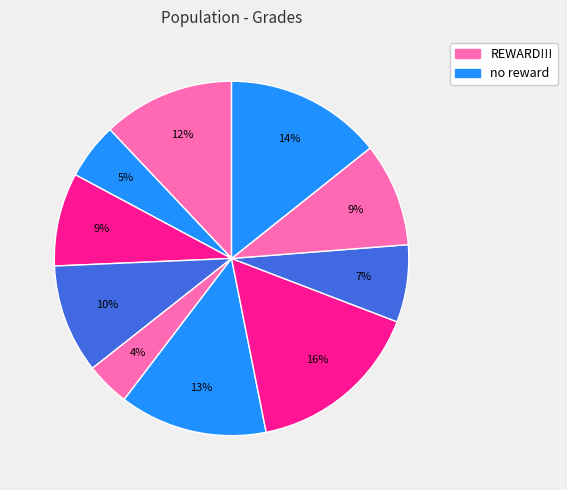

Which category has the smallest portion of the pie?

cori